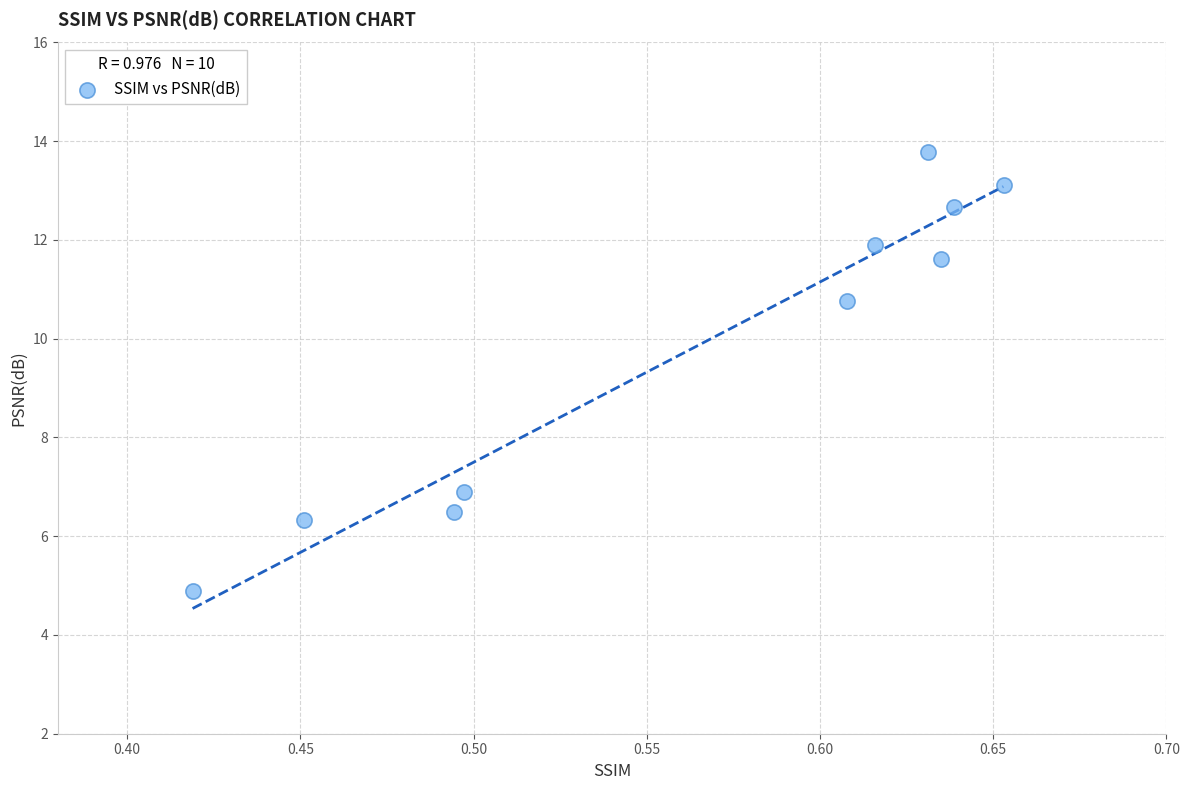

What is the average Y value?

9.8